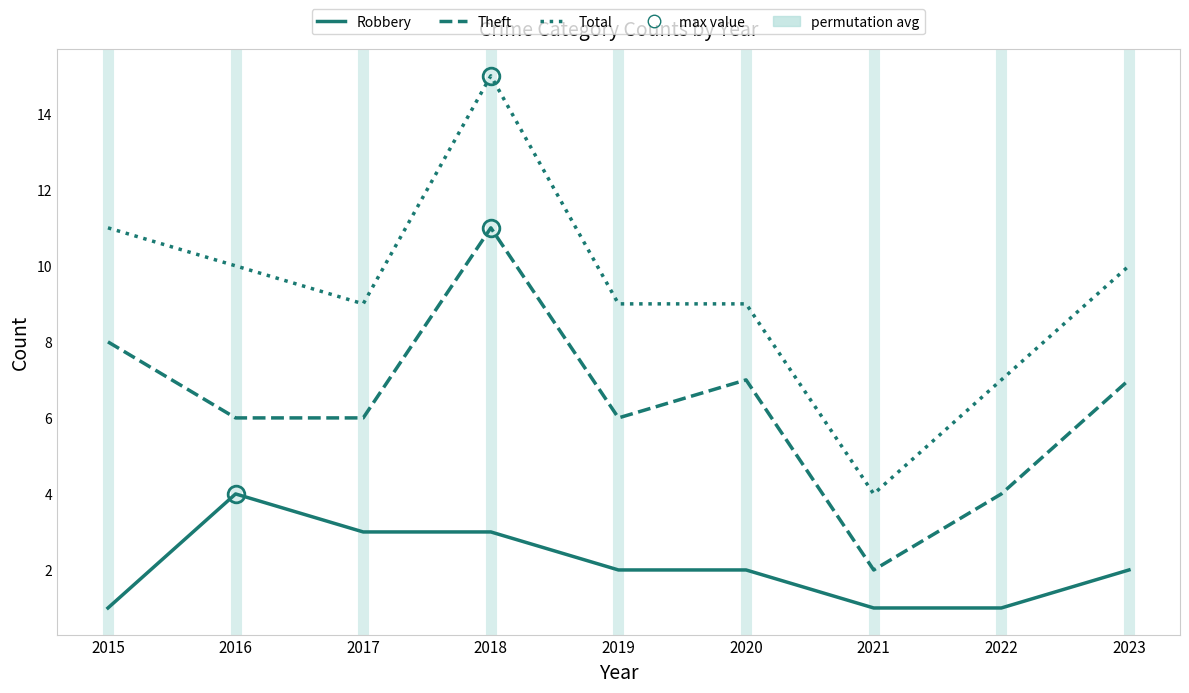

What is the difference between the Theft values at 2021 and 2020?

5